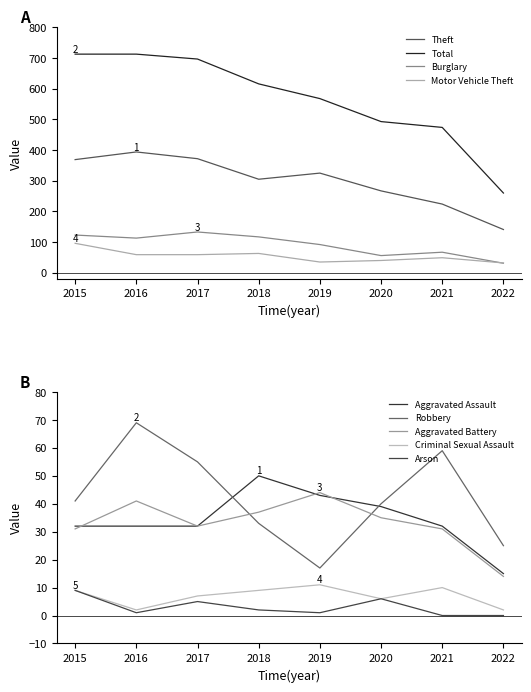

True or false: Robbery and Total cross at least once.

False